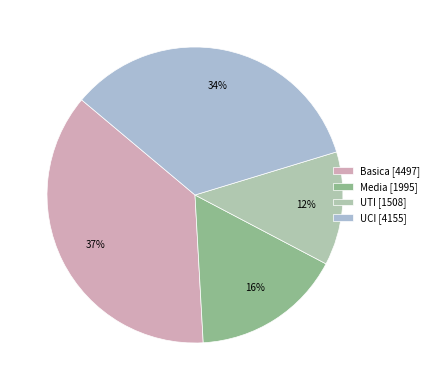

How many slices are in this pie chart?

4